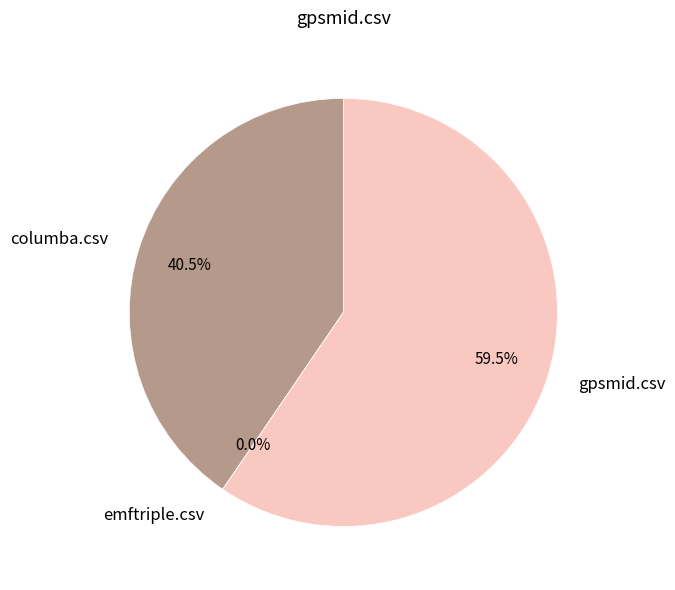

Is the sum of emftriple.csv and columba.csv greater than half?

No